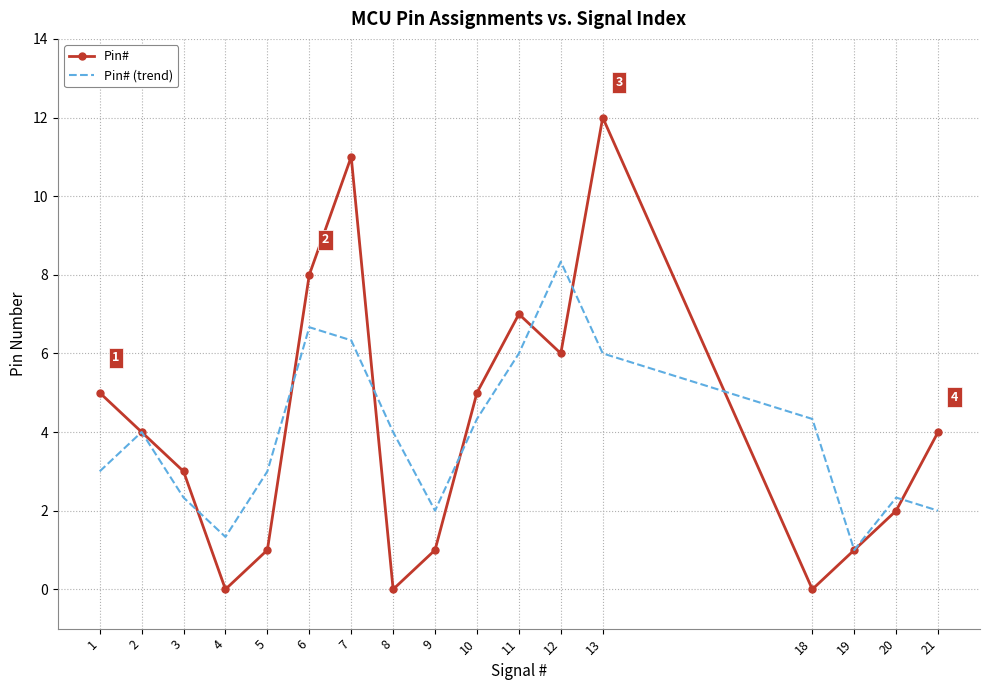

True or false: Pin# has a value of 5.0 at 10.

True